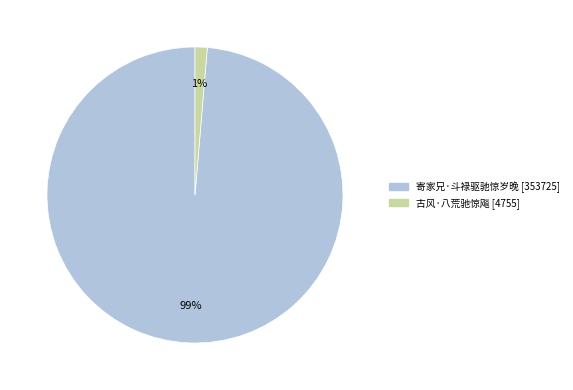

How many segments does this pie chart have?

2